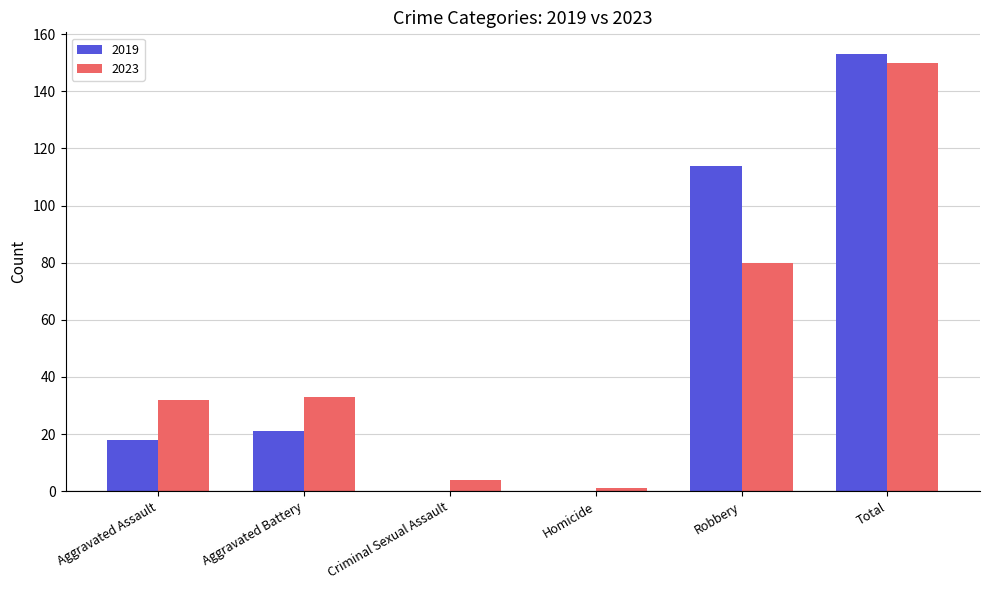

Which category has the highest value in the 2019 series?

Total